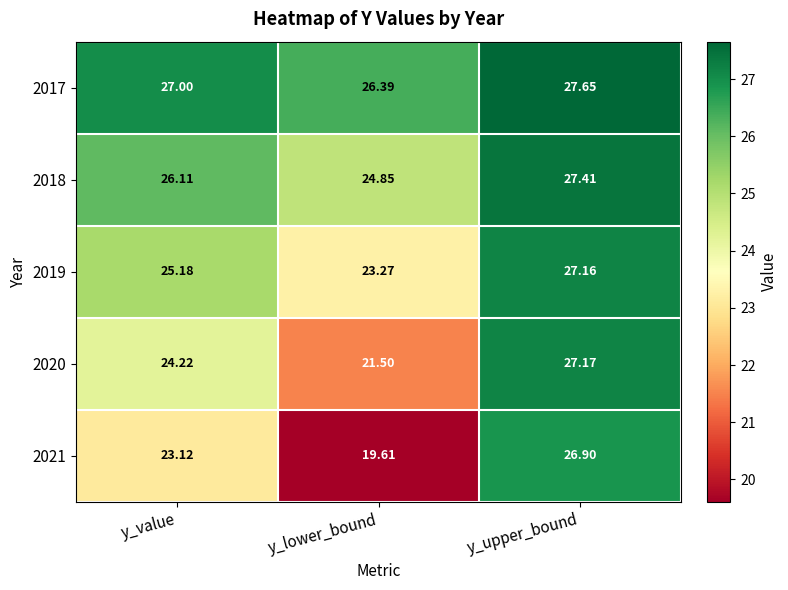

Which category has the lowest value in the 2021 series?

y_lower_bound